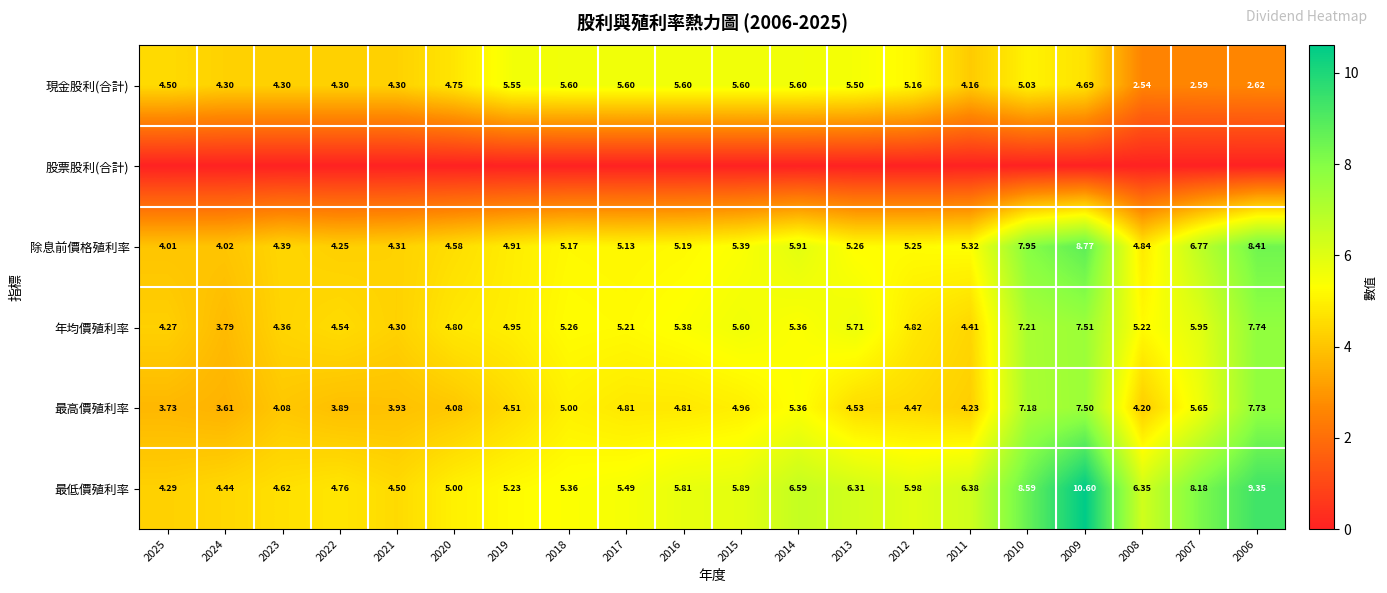

Count the number of categories in the chart.

20